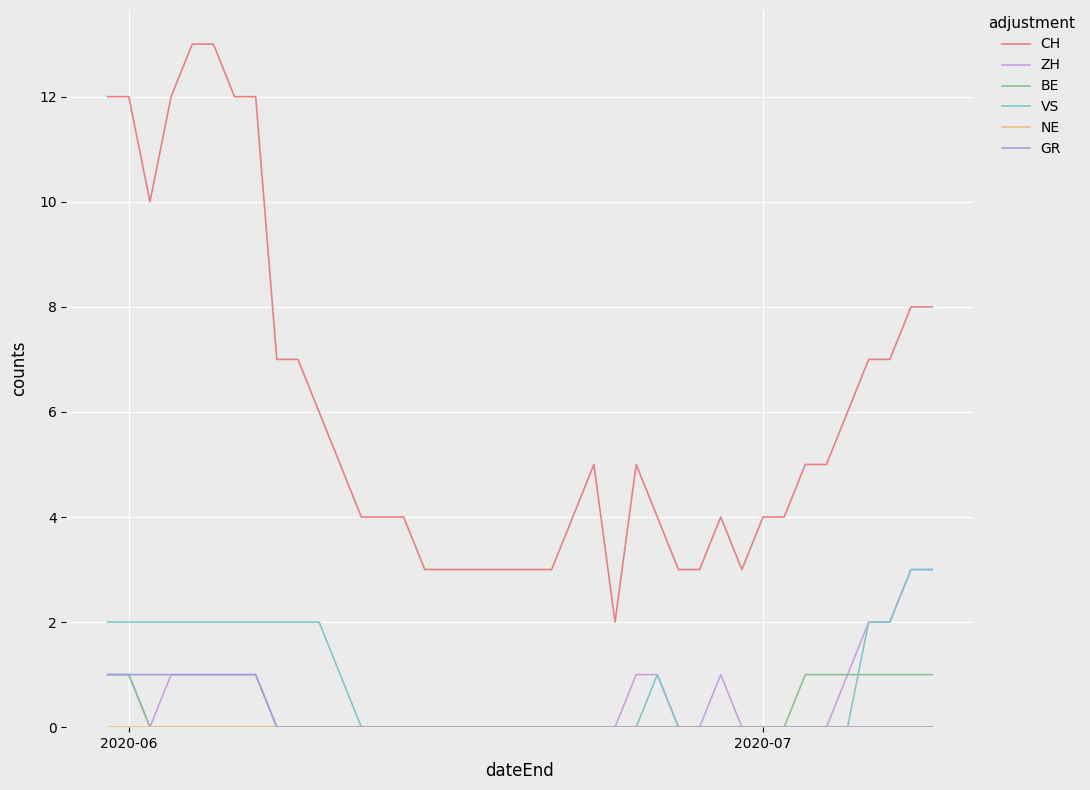

True or false: BE and VS cross at least once.

True